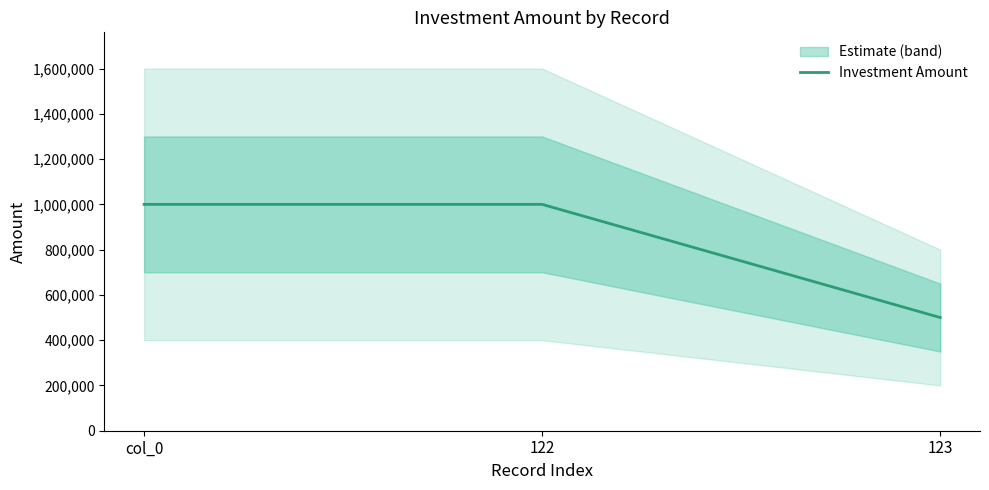

Does the chart display data point markers on the line(s)?

No